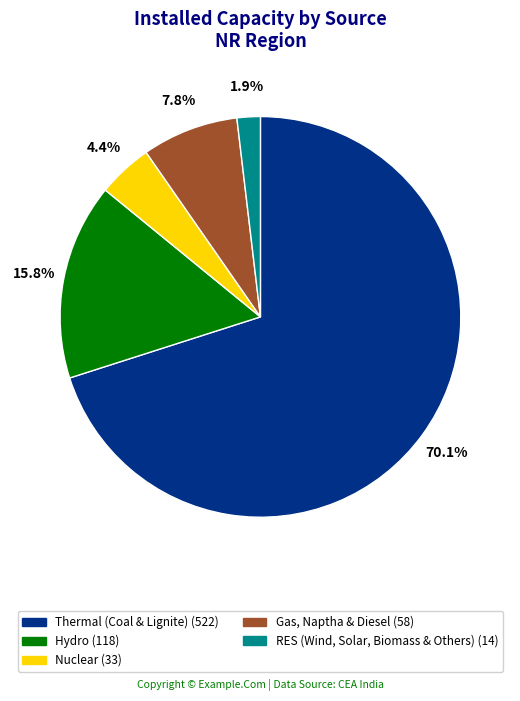

To the nearest percent, what is the difference between the largest and smallest slice percentages?

68%